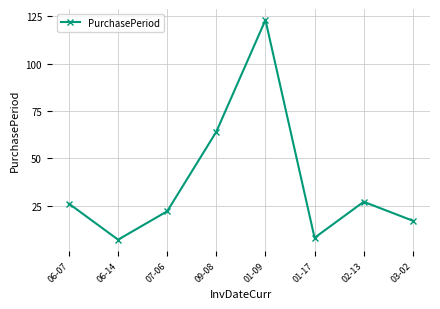

Is it true that the value at 01-17 is 13?

False